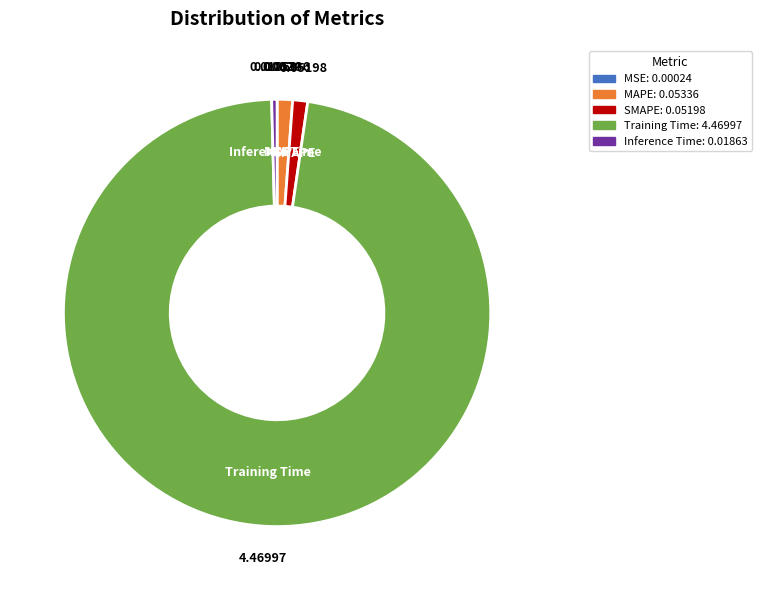

What is the largest slice in the pie chart?

Training Time